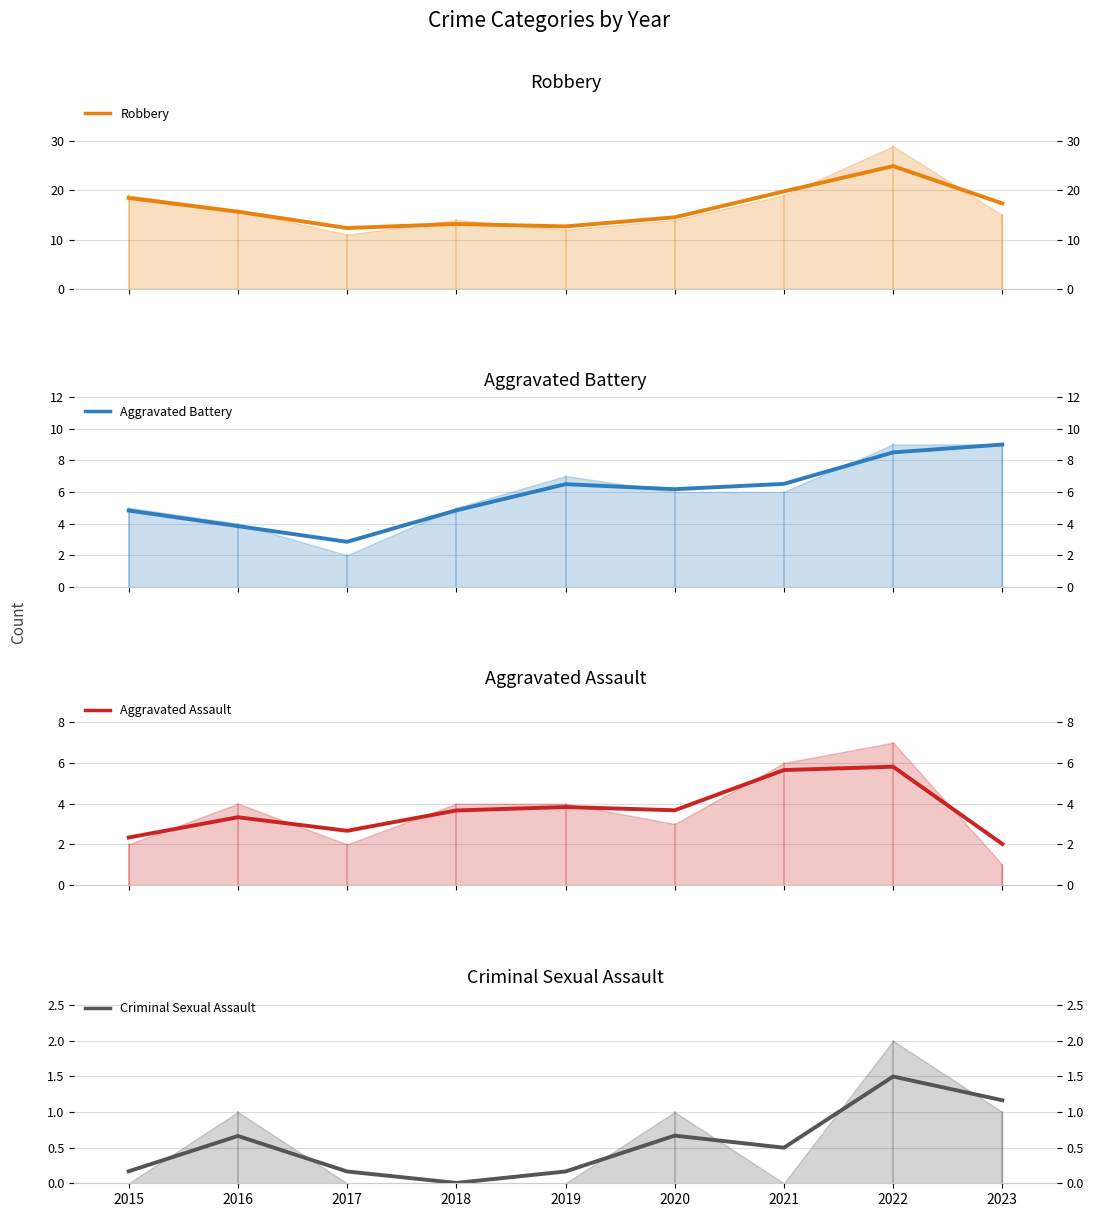

True or false: Robbery and Aggravated Assault intersect in this chart.

False